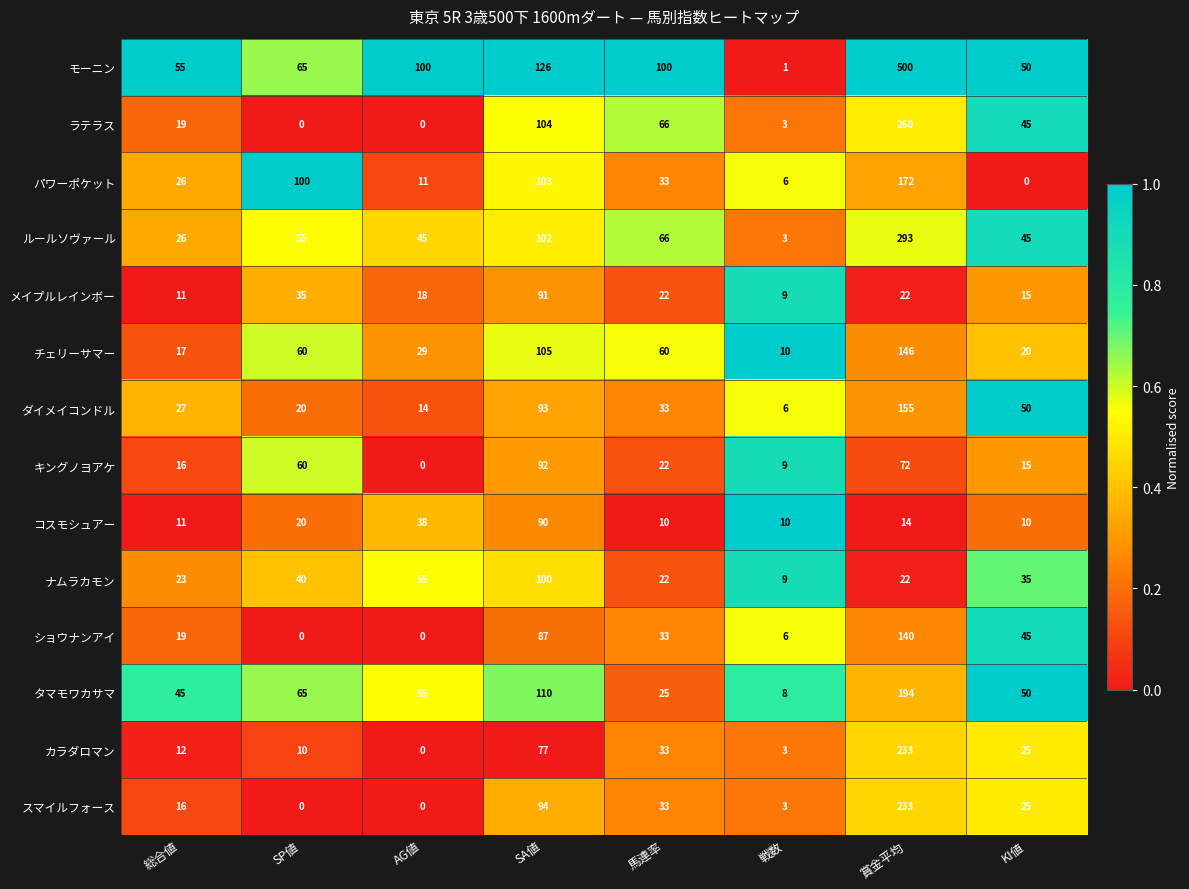

Is the value of パワーポケット at 賞金平均 greater than the value of メイプルレインボー at 戦数?

Yes